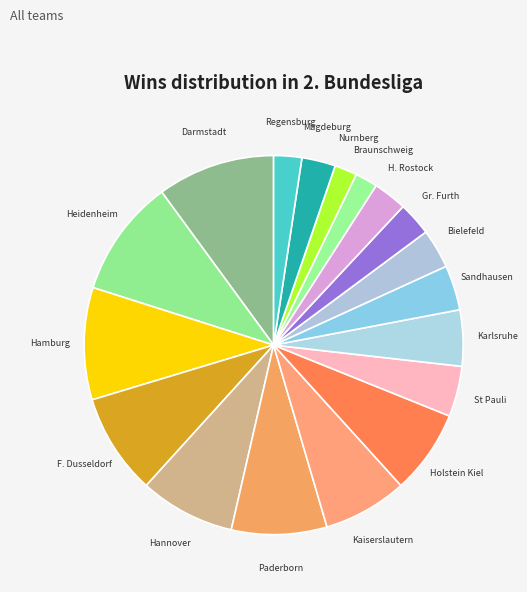

The Hamburg slice represents 1% of the pie. True or false?

False